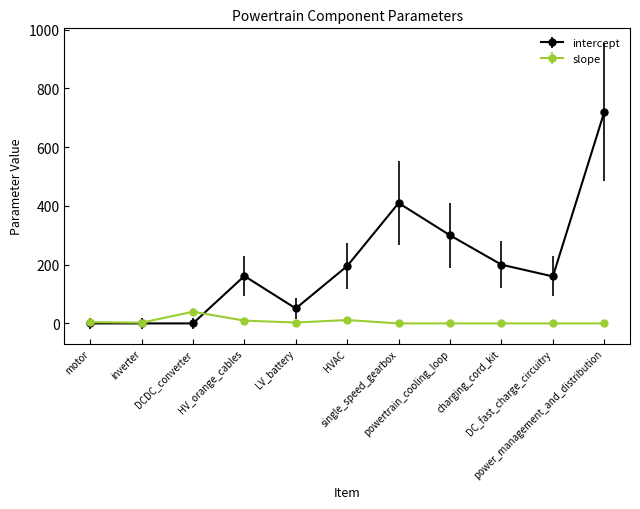

At how many categories does at least one series exceed 176?

5